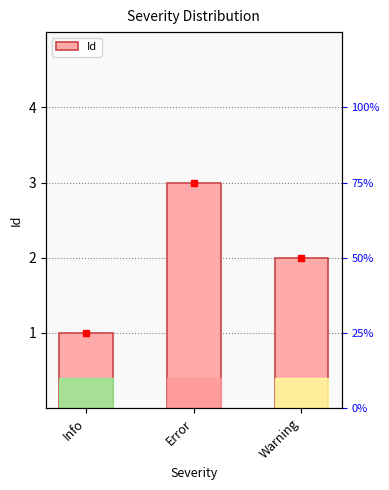

What is the value of the 2nd bar from the left?

3